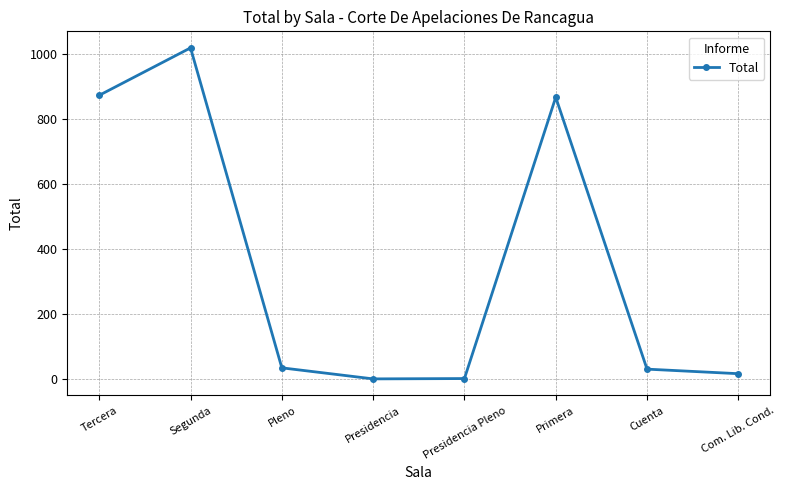

The value at Pleno is 35. True or false?

True